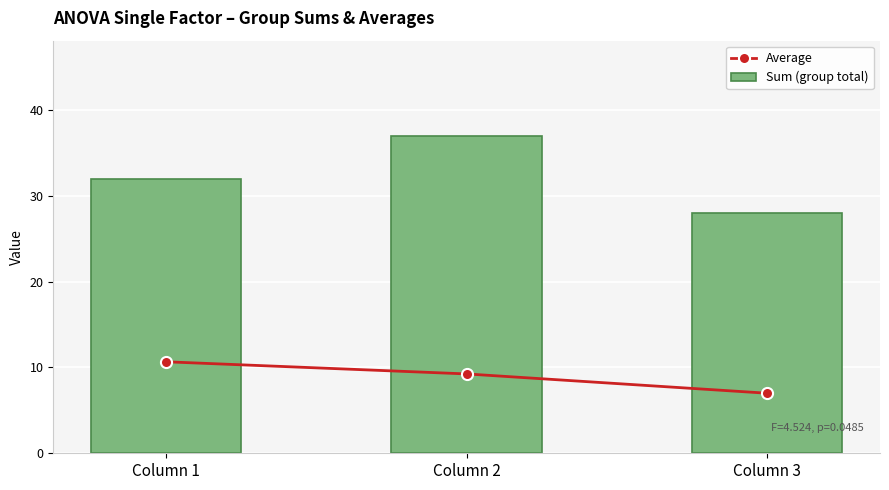

Reading left to right, extract all data points from this chart.

Average: 10.7	9.2	7.0
Sum (group total): 32.0	37.0	28.0